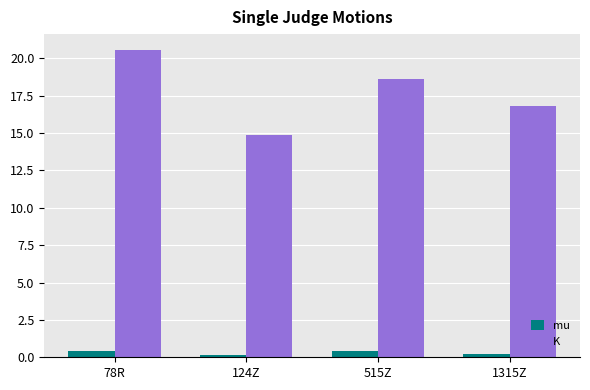

List the labels in order of K value, largest first.

78R, 515Z, 1315Z, 124Z